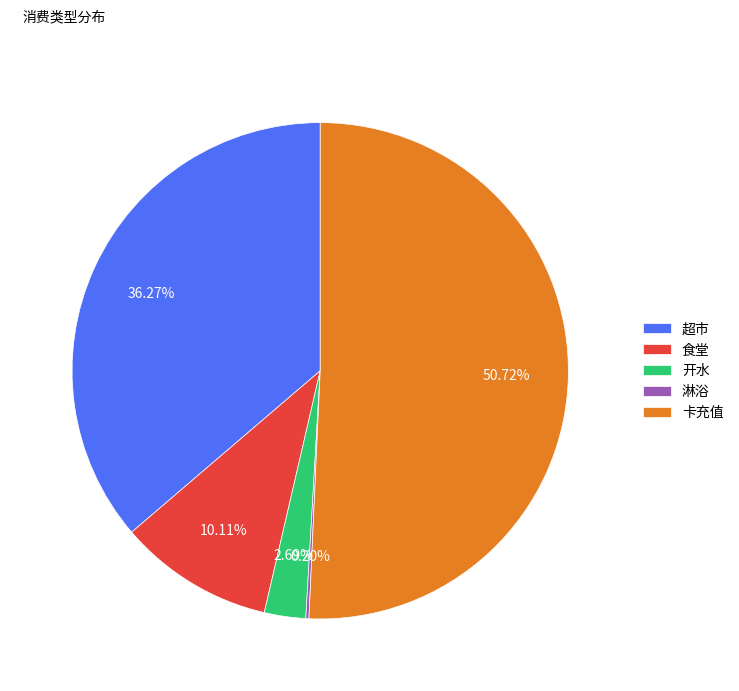

Is there any slice that represents more than half of the pie?

Yes